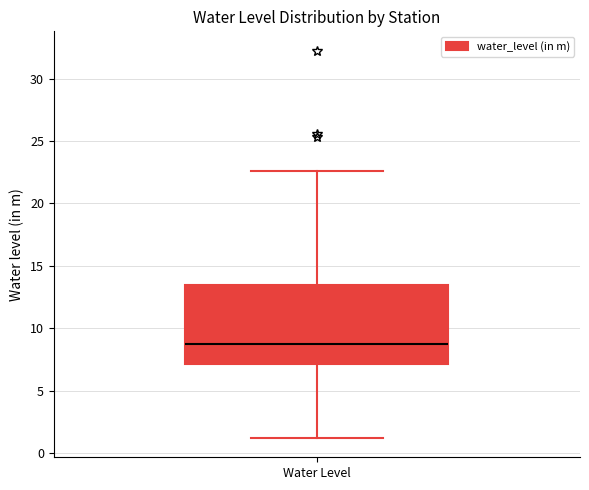

Transcribe this box plot: give where the median line is, the range the box spans, and where the two whiskers end, as read against the y-axis. The values are not printed on the chart, so give them approximately, as read against the axis.

median 9.0, box 7.0 to 13.5, whiskers 1.0 to 22.5